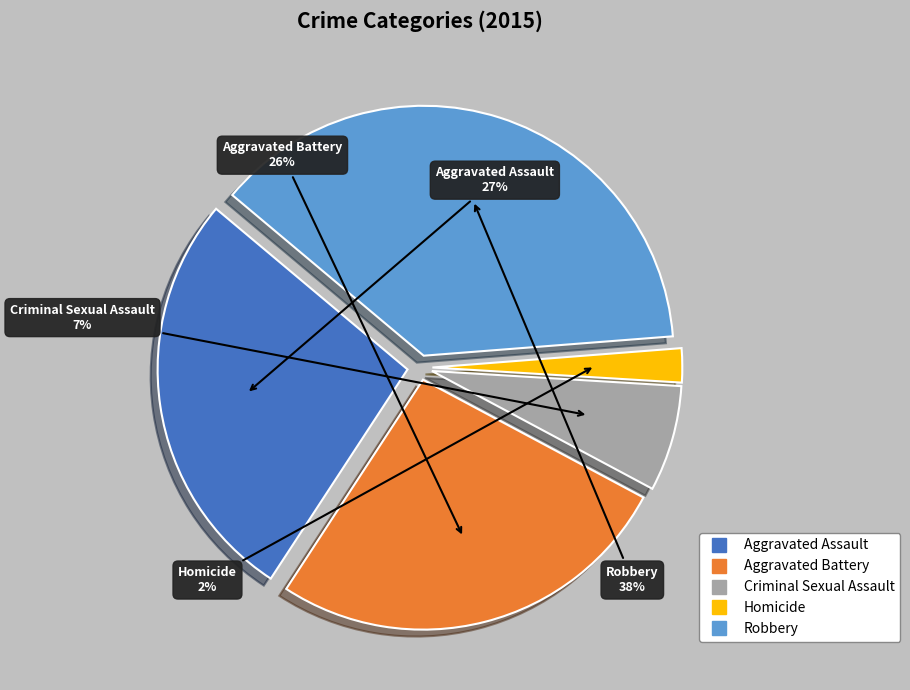

How many slices are in this pie chart?

5